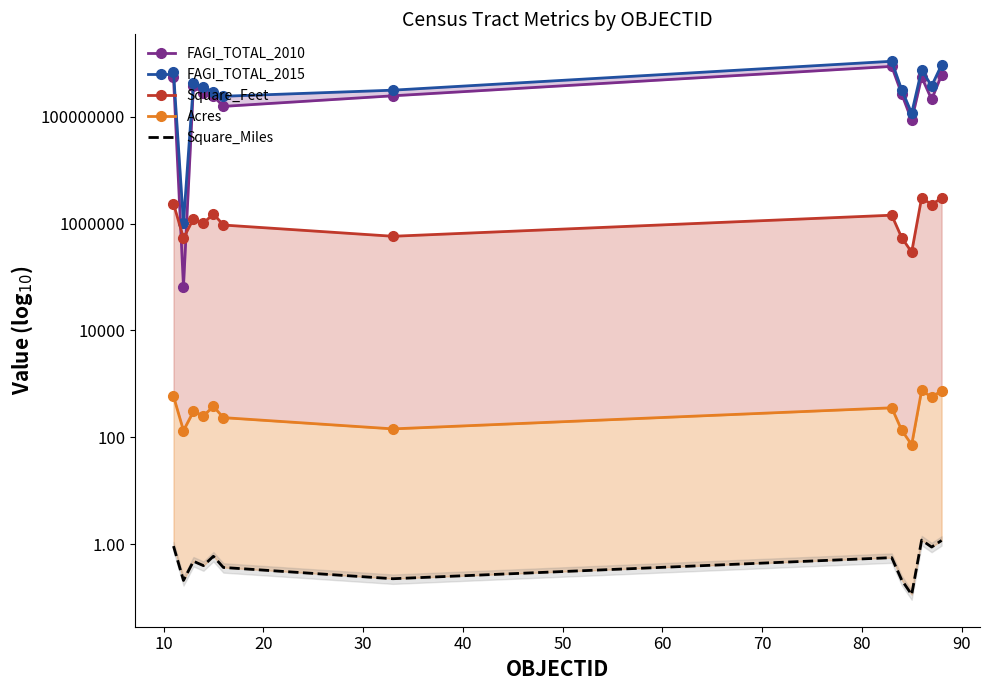

Does the chart have visible grid lines?

No